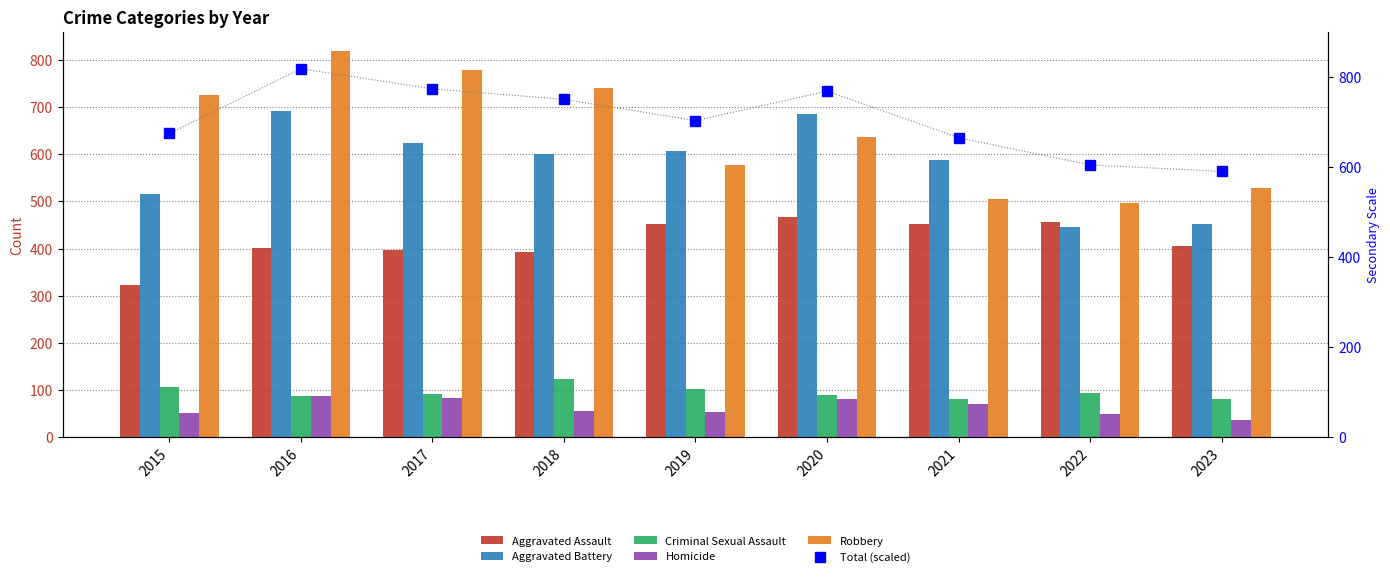

Between 2015 and 2020, which series saw the biggest shift?

Aggravated Battery